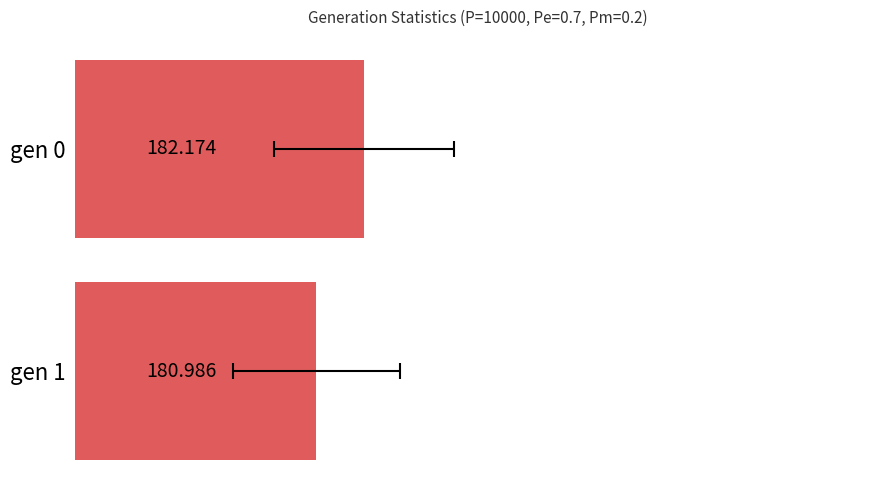

Count the values in the range 180 to 182.

1